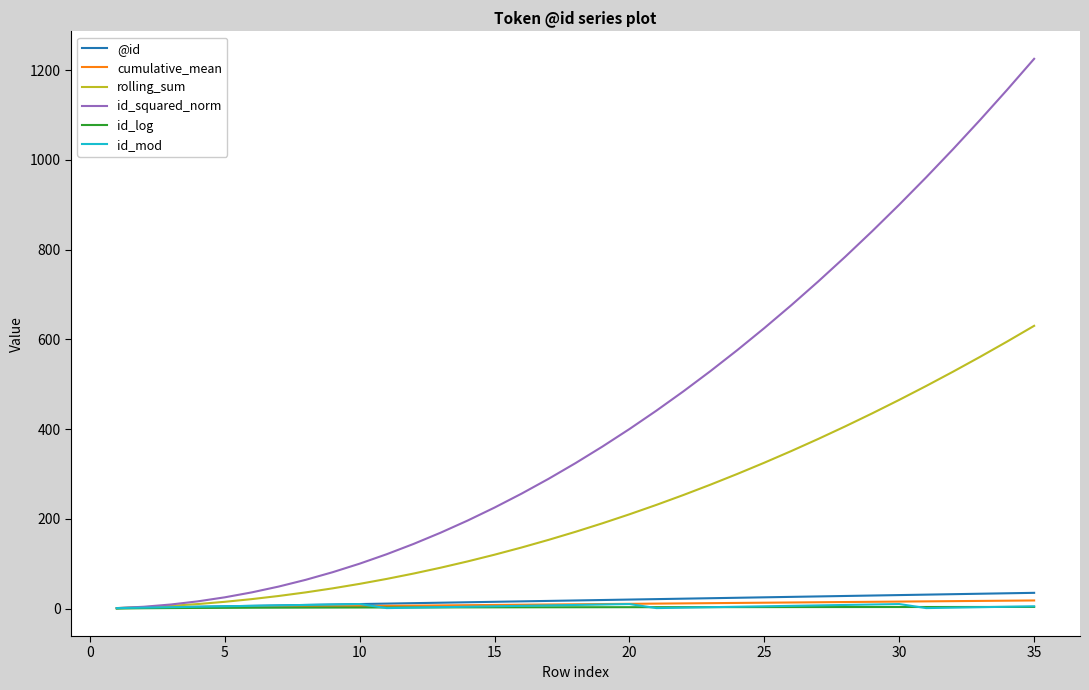

Which series has the largest range (max minus min)?

id_squared_norm